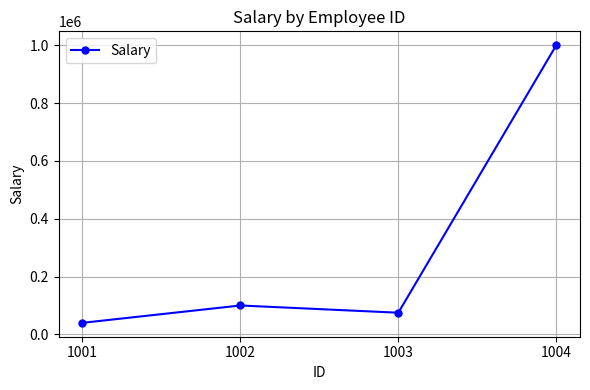

Reading left to right, extract all data points from this chart.

40000	100000	75000	1000000